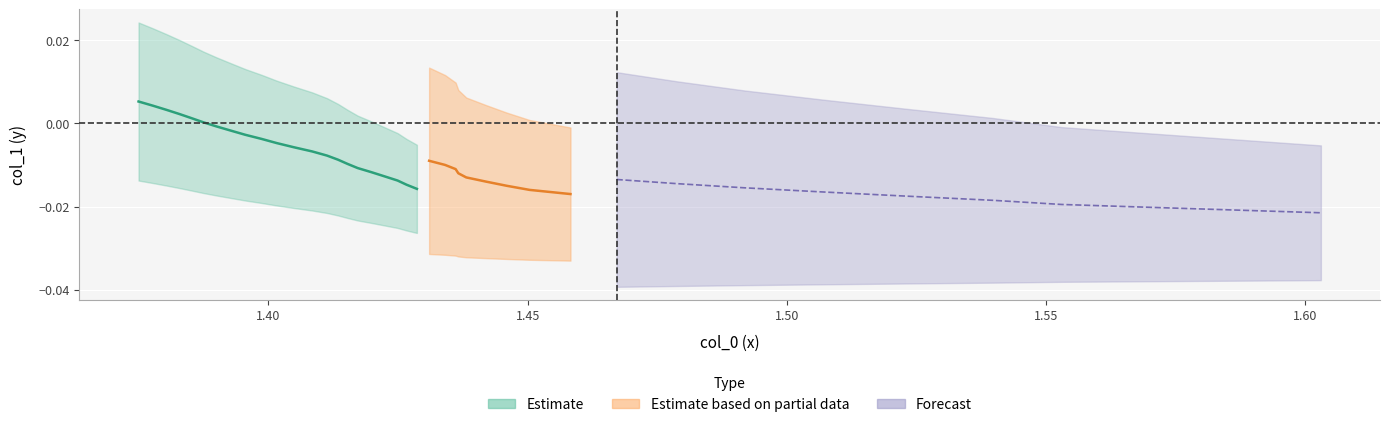

Is the value of x at 34 greater than the value of y at 3?

Yes